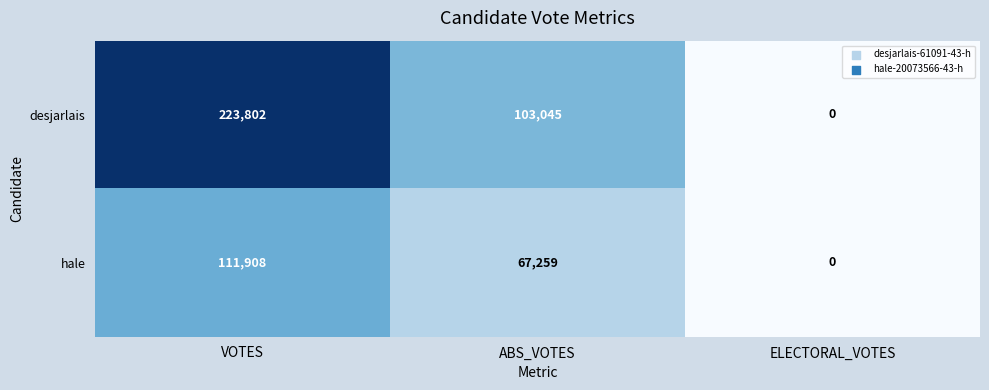

How many distinct data groups are displayed?

2